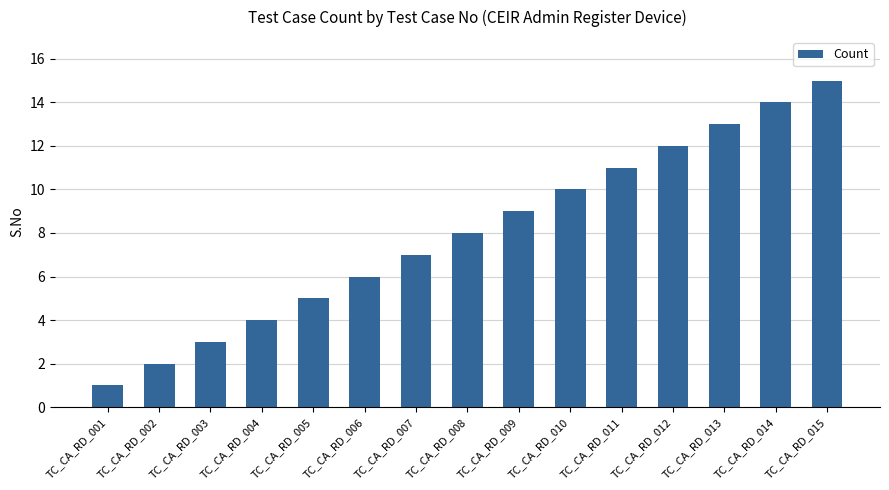

How many data points does each series have?

15